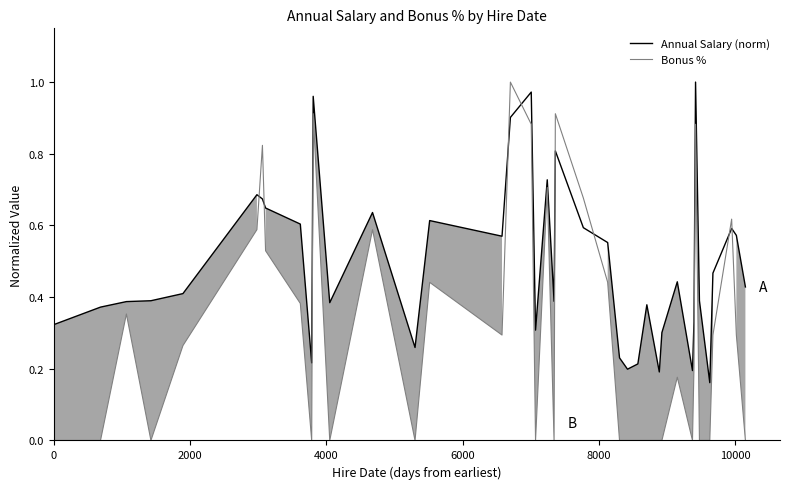

True or false: Bonus % has more than 0 interior local peaks.

True